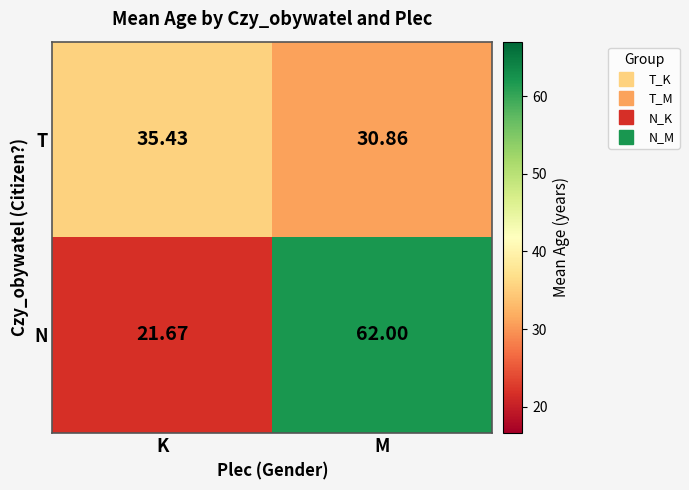

At which label is N closest to 41?

K